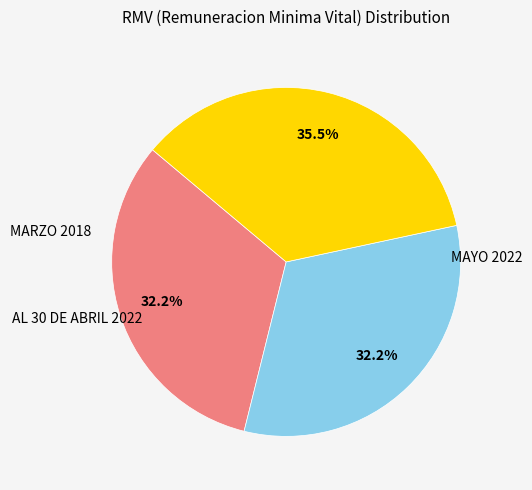

True or false: MAYO 2022 accounts for 36% of the total.

True